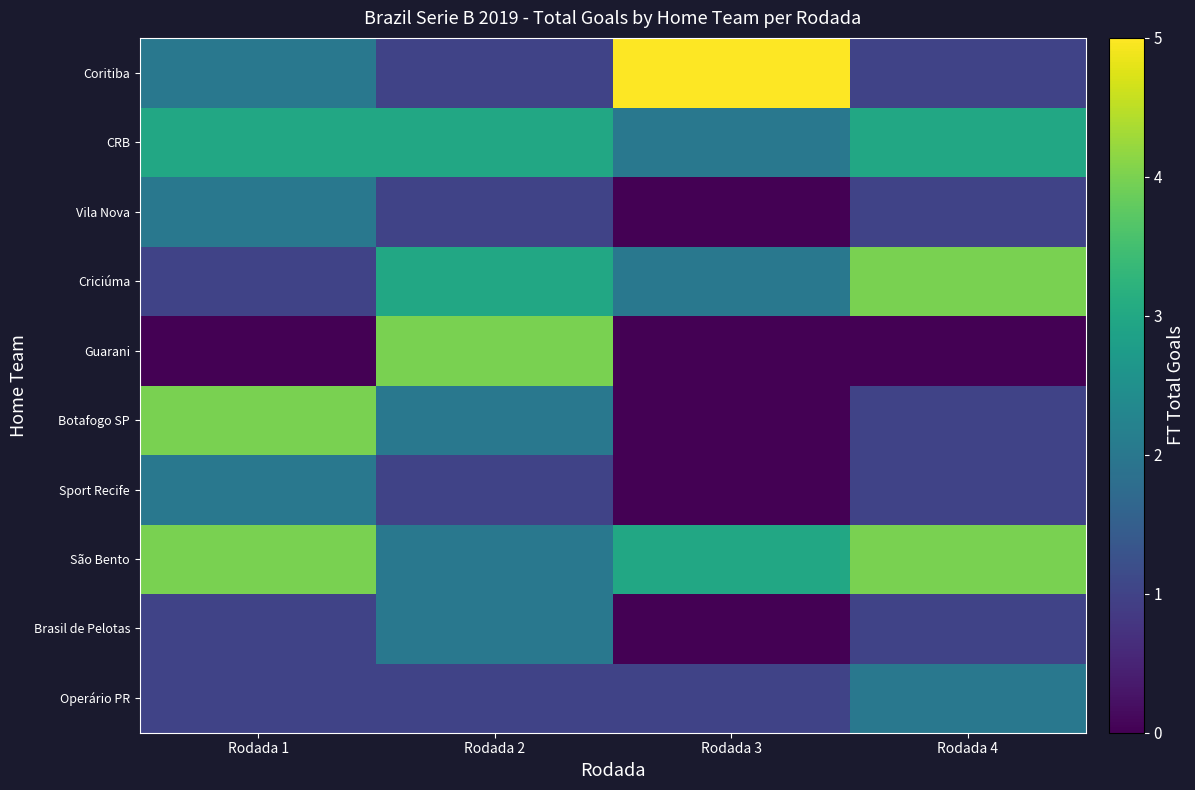

Which label corresponds to the smallest value in the chart?

Rodada 3